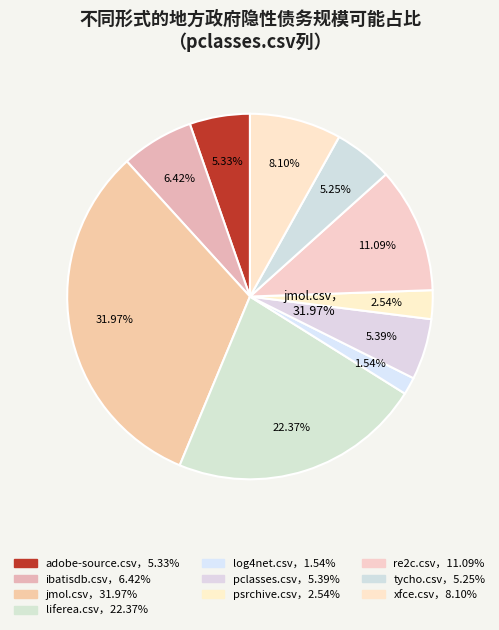

Approximately how many times larger is the value at ibatisdb.csv compared to liferea.csv?

0.3